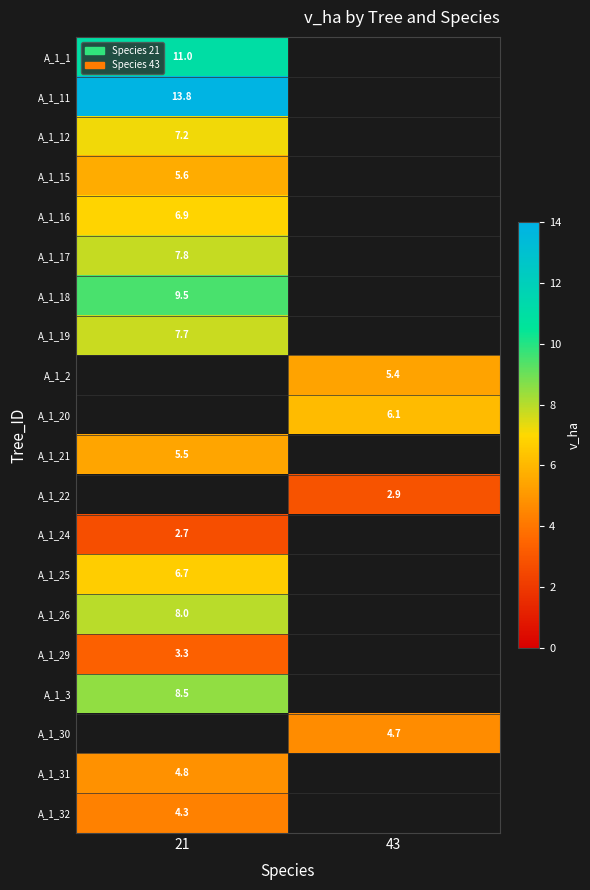

How many distinct data groups are displayed?

20